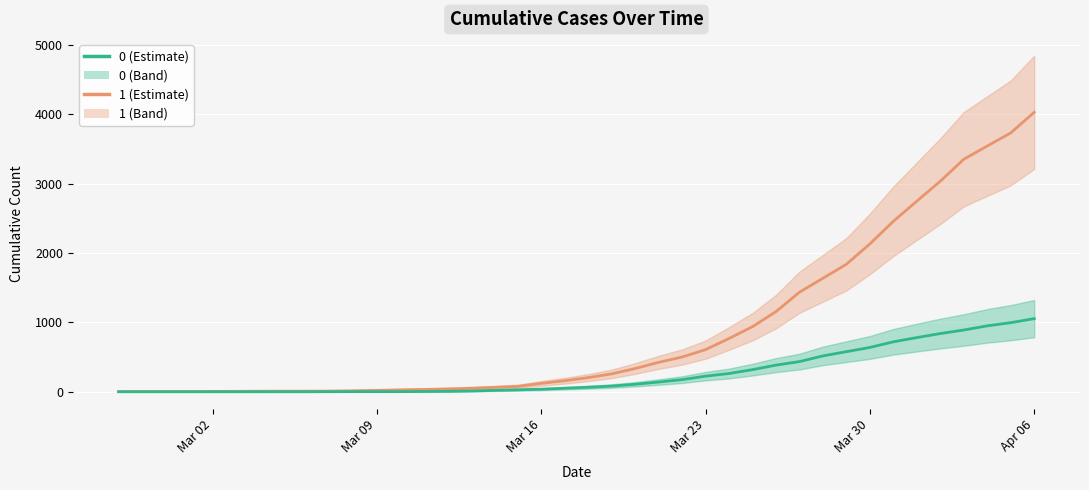

How many categories are shown in the chart?

40